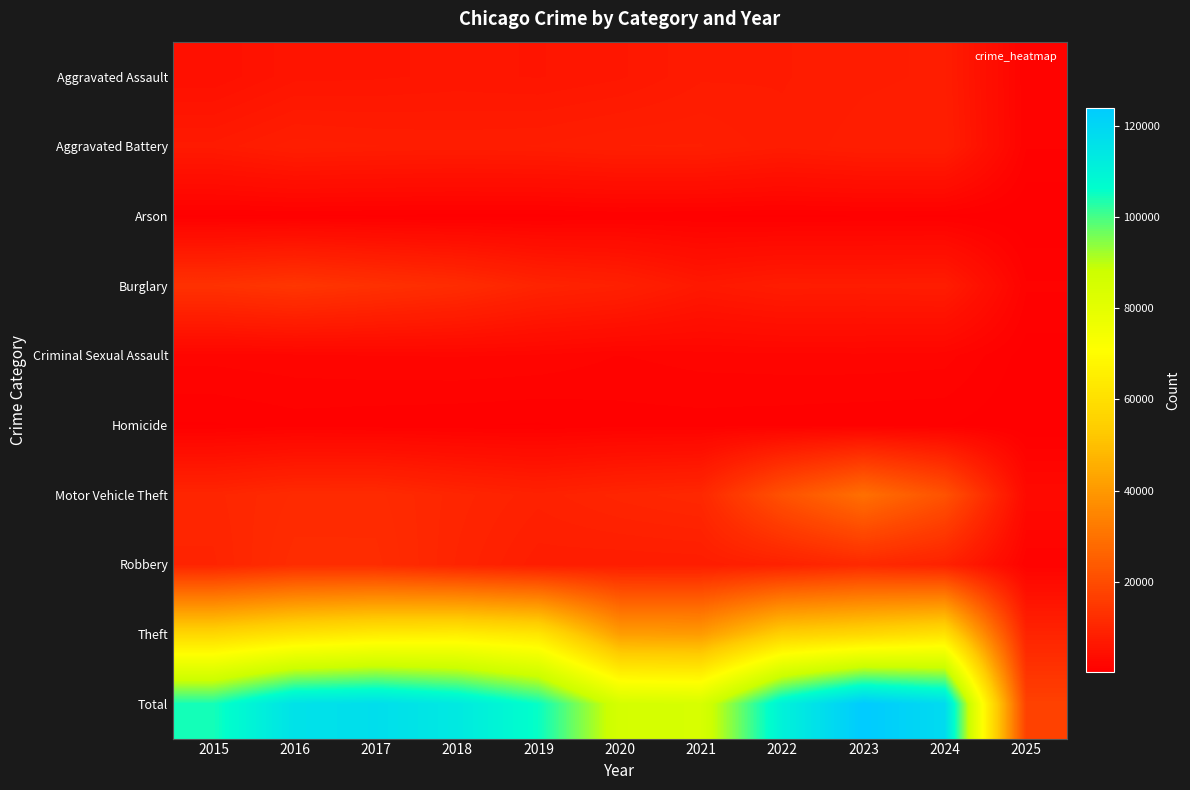

Reading left to right, extract all data points from this chart.

Aggravated Assault: 2015=4480	2016=5713	2017=5793	2018=6002	2019=5841	2020=6265	2021=7242	2022=7281	2023=7712	2024=7900	2025=1064
Aggravated Battery: 2015=7019	2016=8085	2017=7845	2018=7735	2019=7858	2020=8320	2021=8346	2022=7493	2023=8077	2024=8184	2025=1070
Arson: 2015=448	2016=515	2017=444	2018=373	2019=376	2020=588	2021=530	2022=422	2023=513	2024=482	2025=68
Burglary: 2015=13184	2016=14289	2017=13001	2018=11747	2019=9638	2020=8758	2021=6661	2022=7594	2023=7481	2024=7641	2025=1112
Criminal Sexual Assault: 2015=1705	2016=1863	2017=1989	2018=2046	2019=1922	2020=1500	2021=1748	2022=1825	2023=1855	2024=1743	2025=296
Homicide: 2015=496	2016=786	2017=672	2018=588	2019=499	2020=787	2021=805	2022=727	2023=629	2024=586	2025=73
Motor Vehicle Theft: 2015=10068	2016=11285	2017=11380	2018=9985	2019=8978	2020=9959	2021=10605	2022=21467	2023=29254	2024=21673	2025=2920
Robbery: 2015=9638	2016=11960	2017=11881	2018=9681	2019=7995	2020=7855	2021=7920	2022=8964	2023=11053	2024=9120	2025=1096
Theft: 2015=57352	2016=61623	2017=64386	2018=65290	2019=62498	2020=41346	2021=40819	2022=54895	2023=57476	2024=61128	2025=9612
Total: 2015=104390	2016=116119	2017=117391	2018=113447	2019=105605	2020=85378	2021=84676	2022=110668	2023=124050	2024=118457	2025=17311